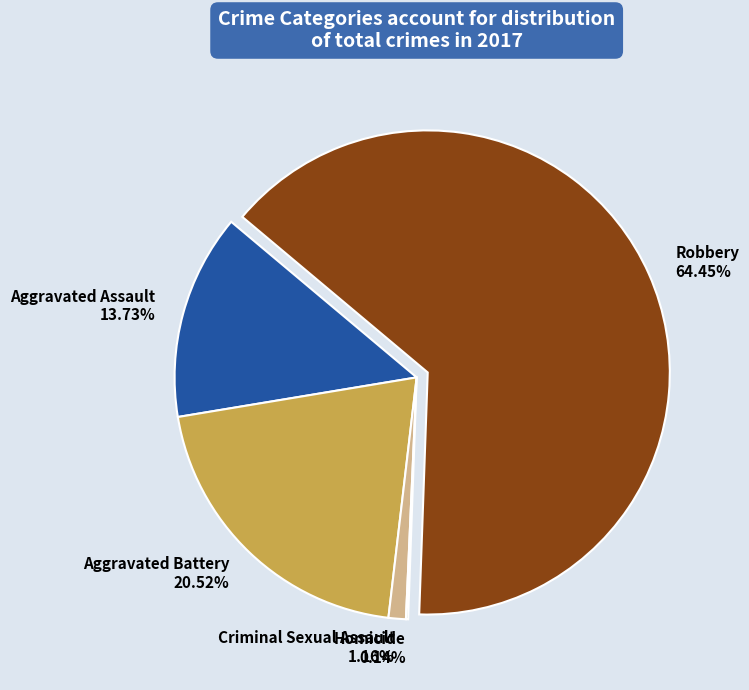

How many segments does this pie chart have?

5